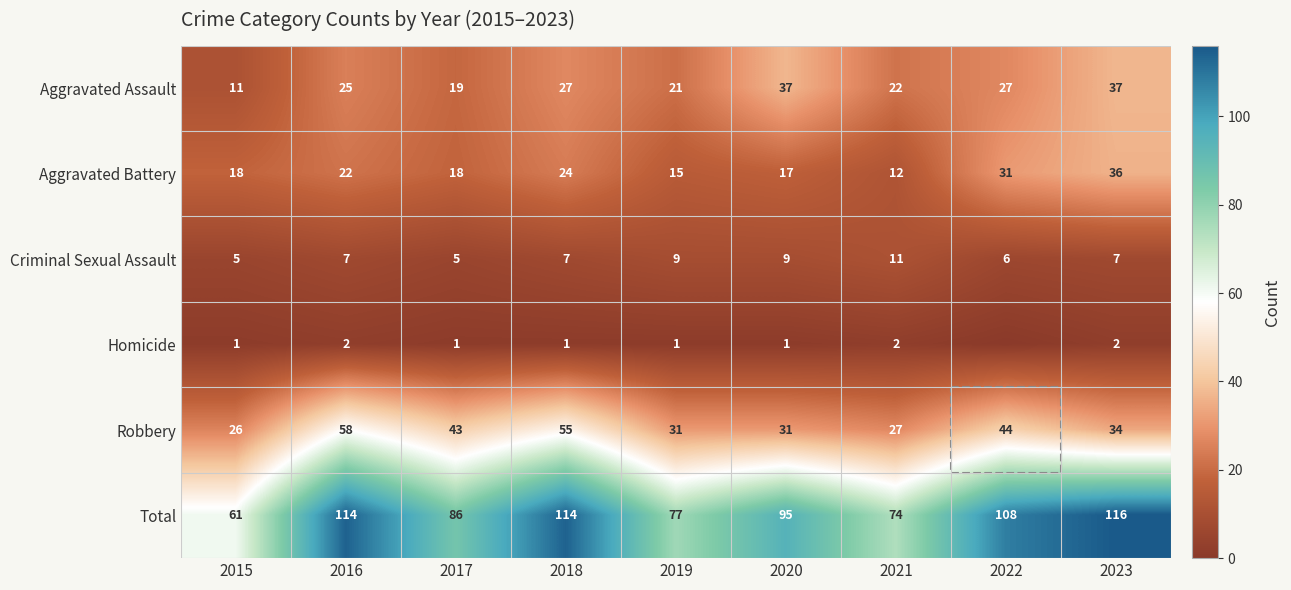

At which label does Total reach its minimum?

2015